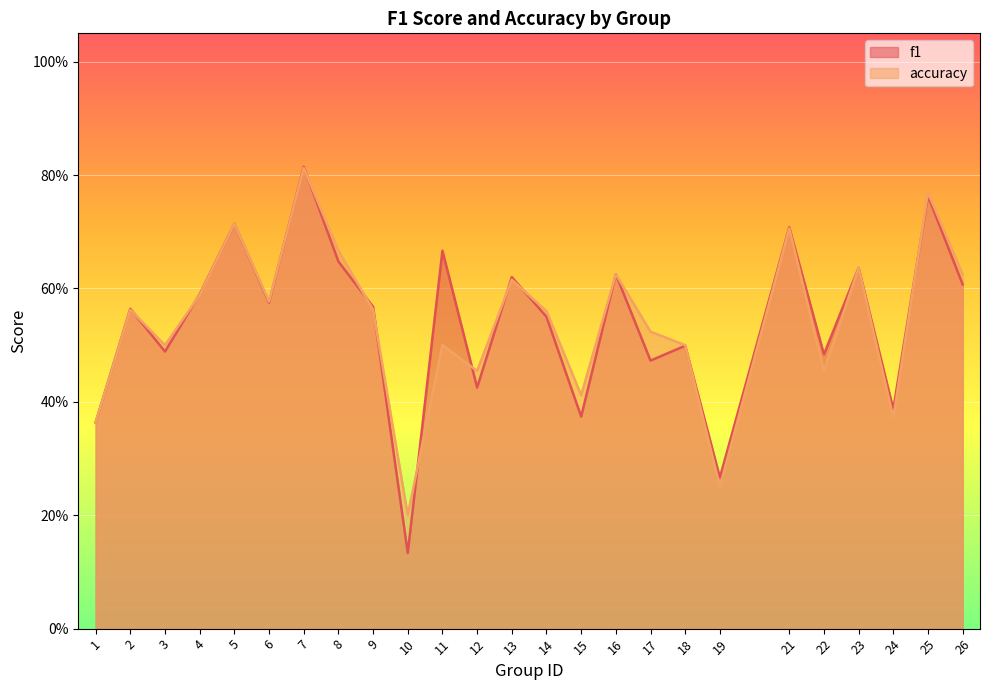

Between 1 and 19, which is larger?

1